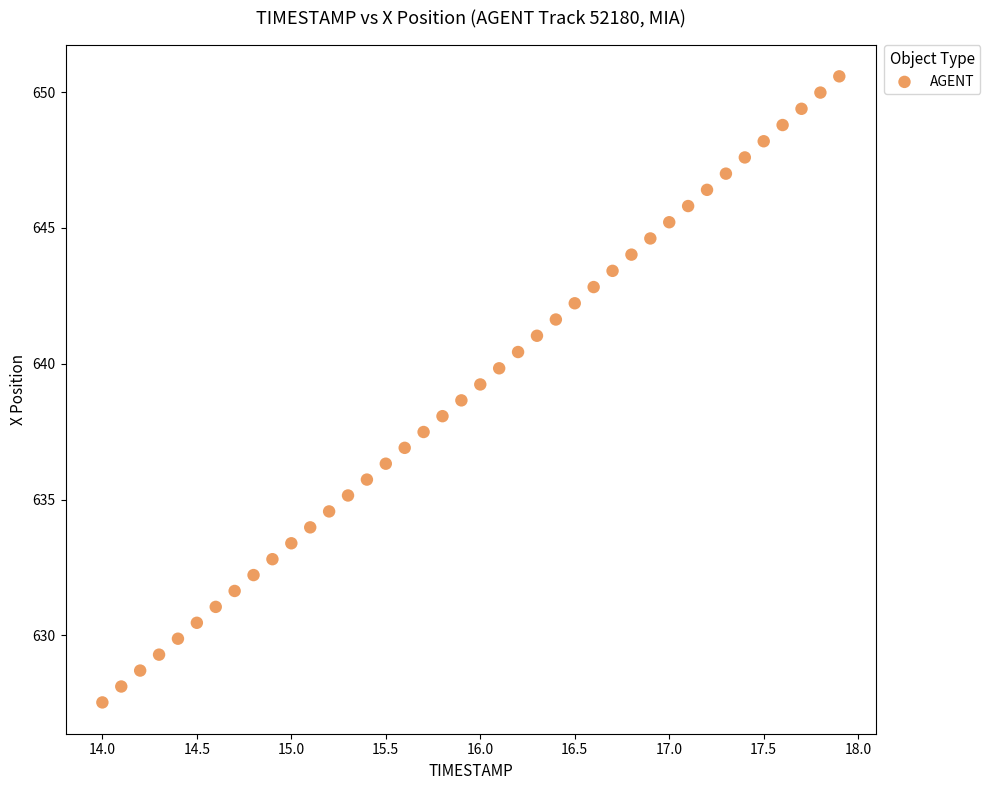

What is the range of Y values (max minus min)?

23.1